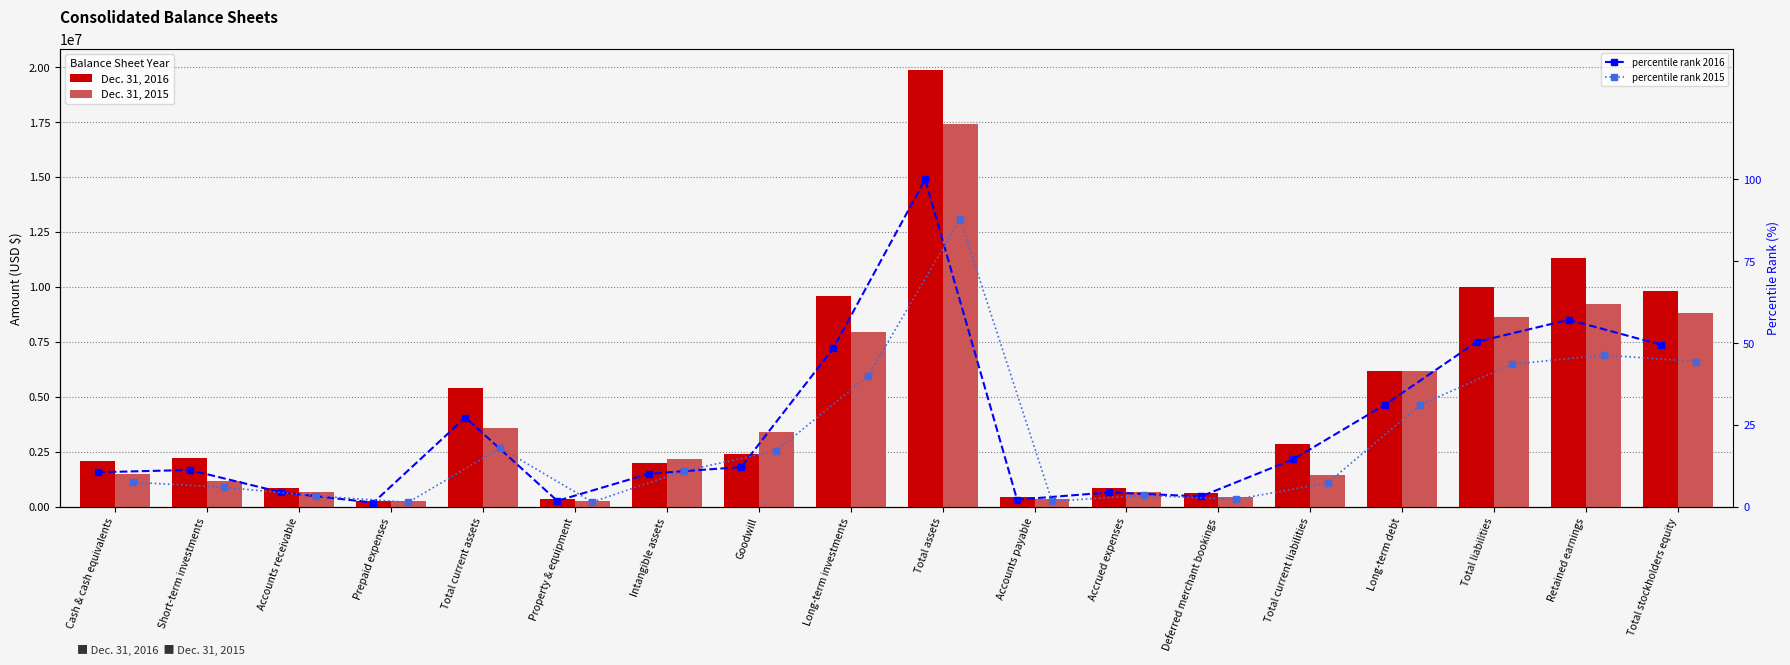

What is the greatest value displayed?

19838973.0